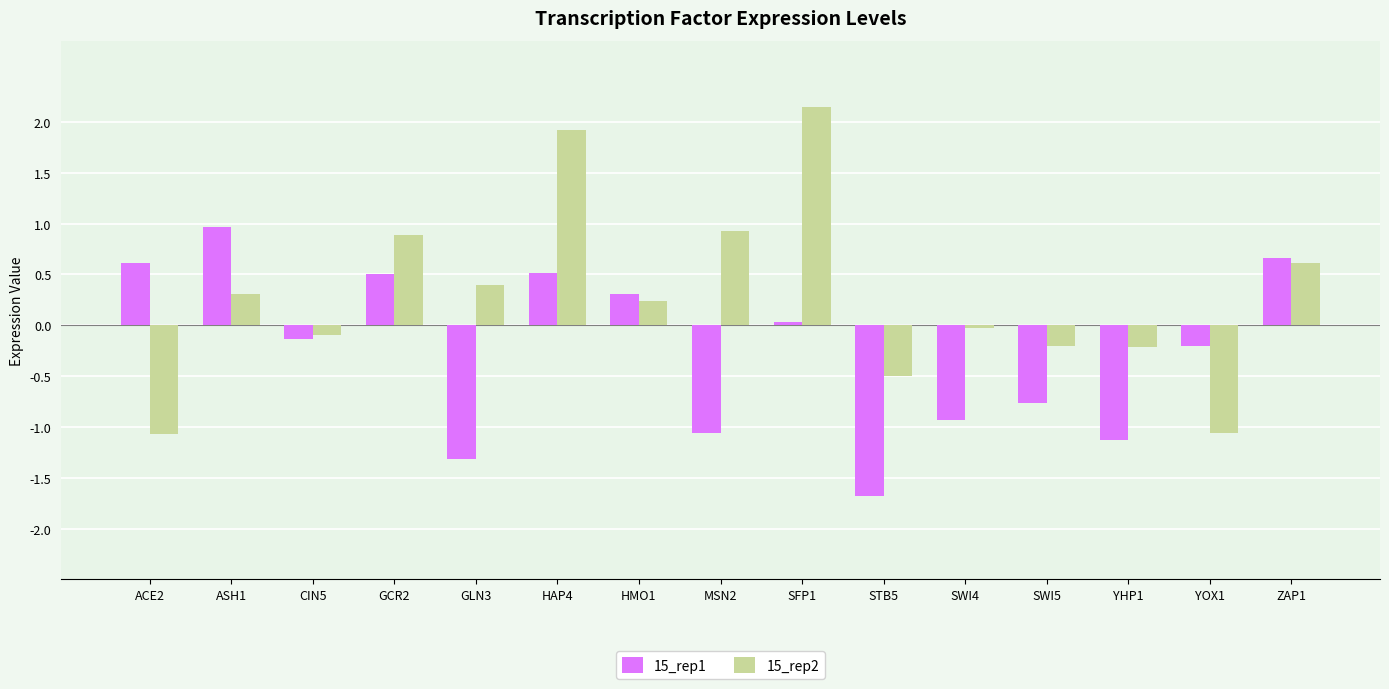

How many values in the 15_rep1 series are below 0?

8